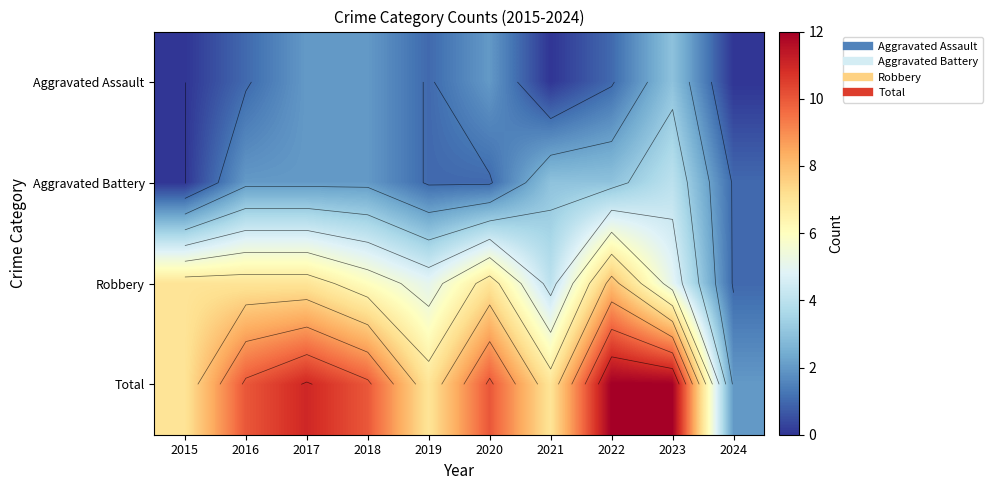

Rank the categories by Aggravated Assault value from highest to lowest.

2023, 2017, 2018, 2020, 2016, 2019, 2022, 2015, 2021, 2024